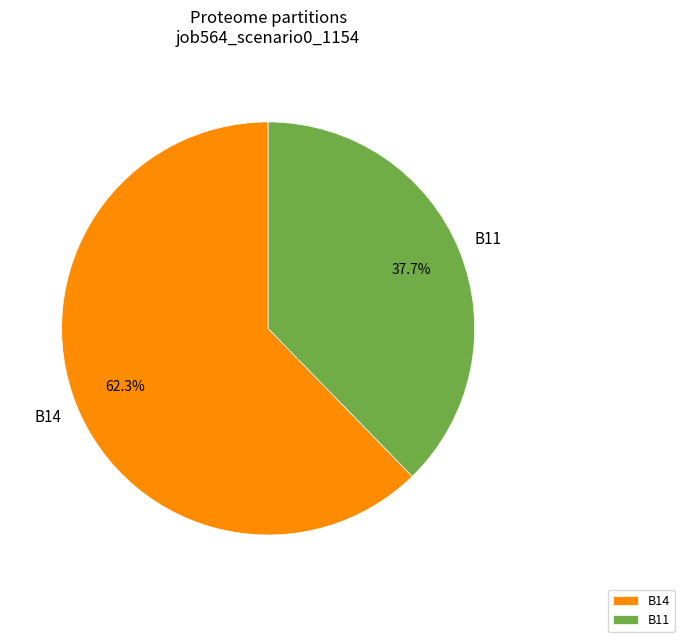

Which slice represents more than half of the pie?

B14